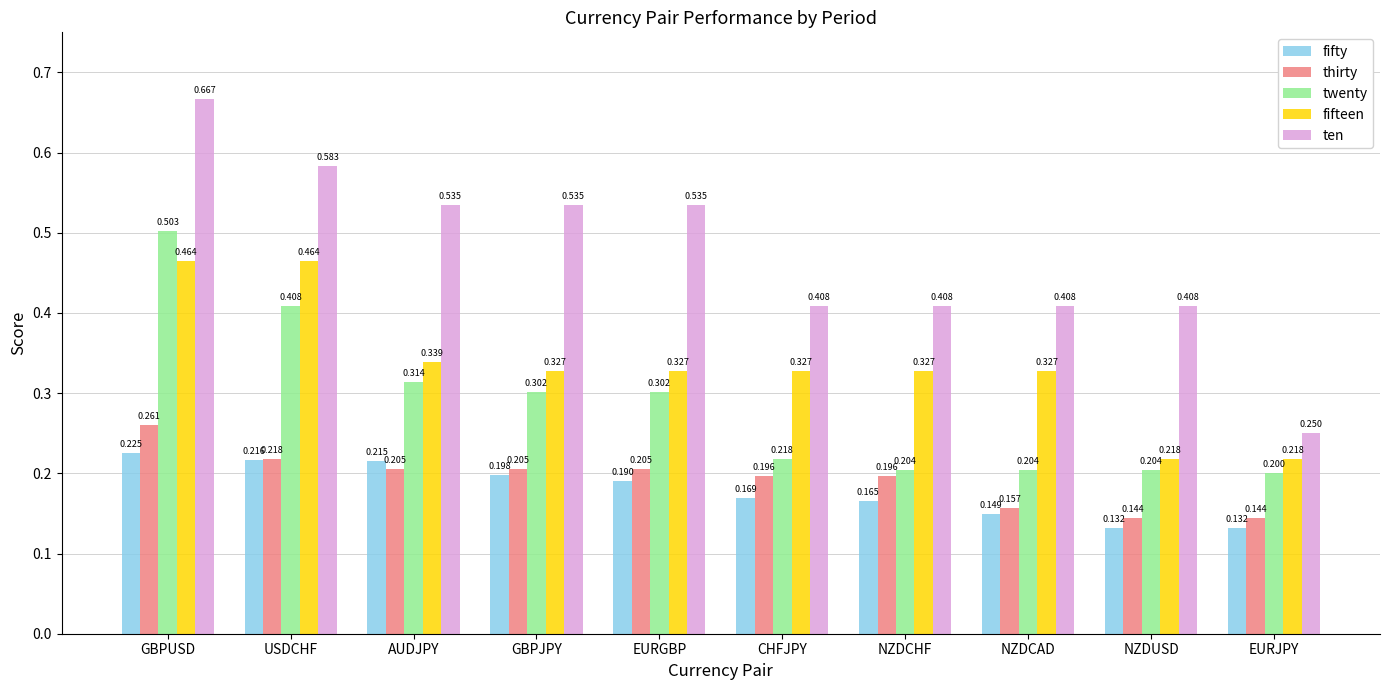

Count the number of data series in this chart.

5